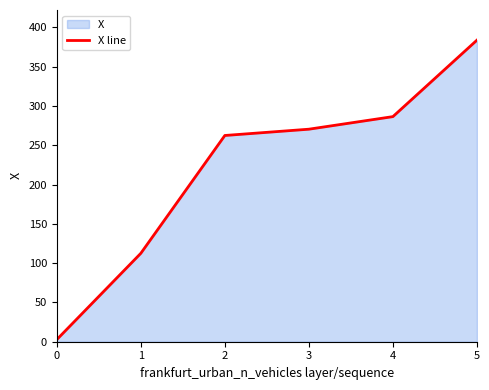

What is the difference between the values at 2 and 5?

121.3